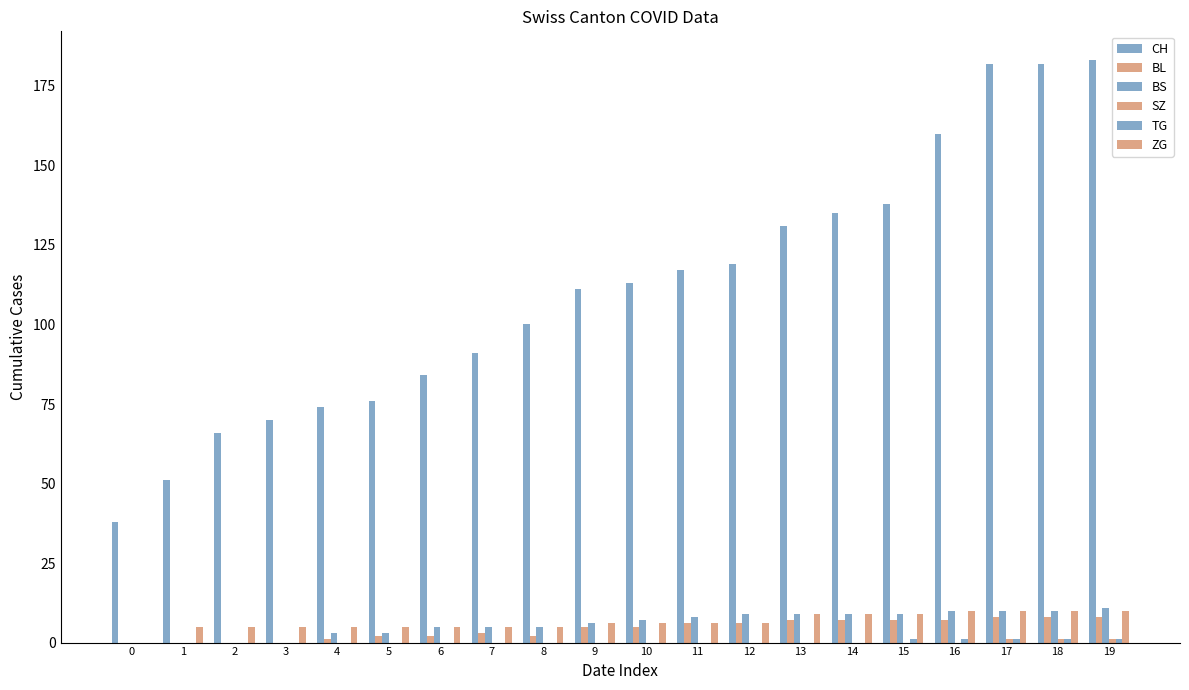

Which category has the highest value across all series?

19